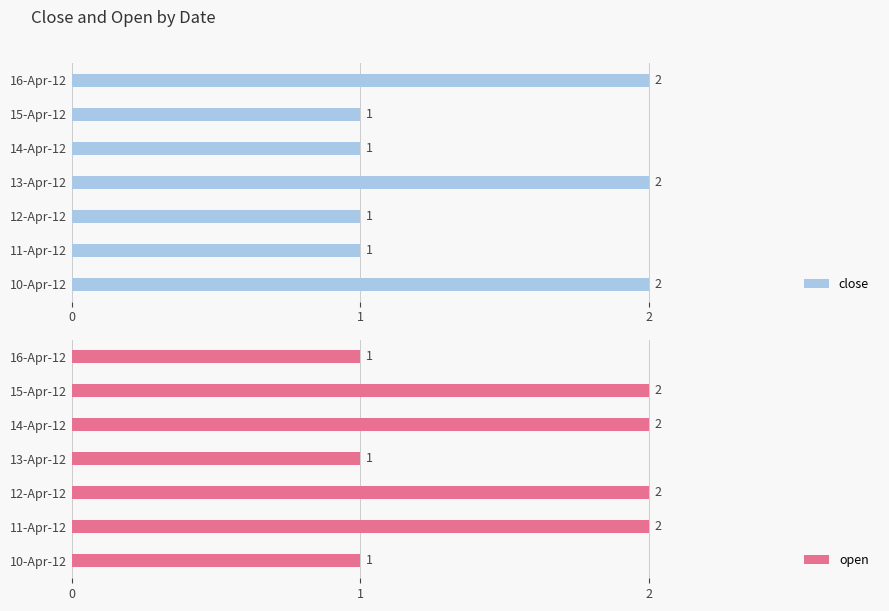

The open series shows 1 at 10-Apr-12. True or false?

True